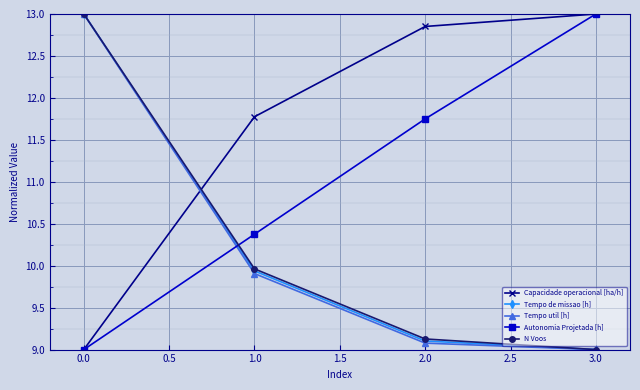

How many data points in N Voos are above 9?

3